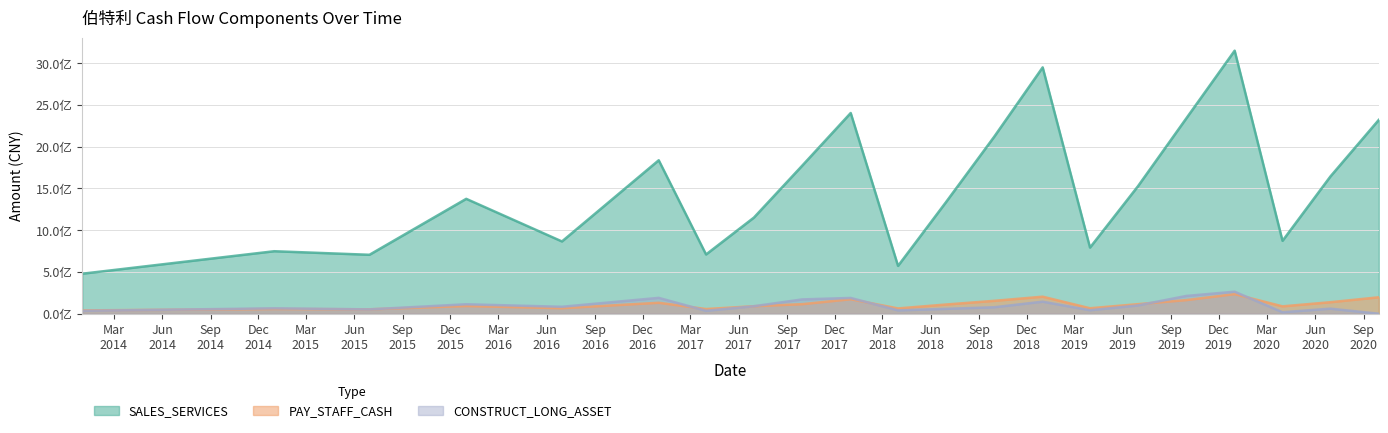

What is the total value across all series at 2020-09-30?

2518452033.7